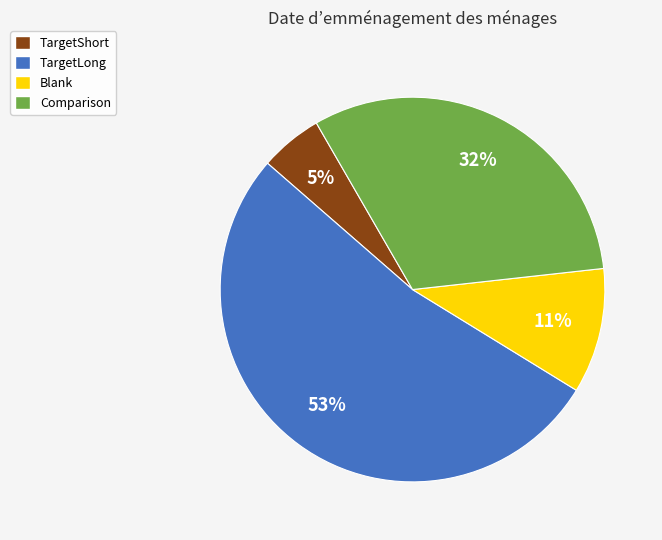

To the nearest percent, what is the average slice percentage?

25%